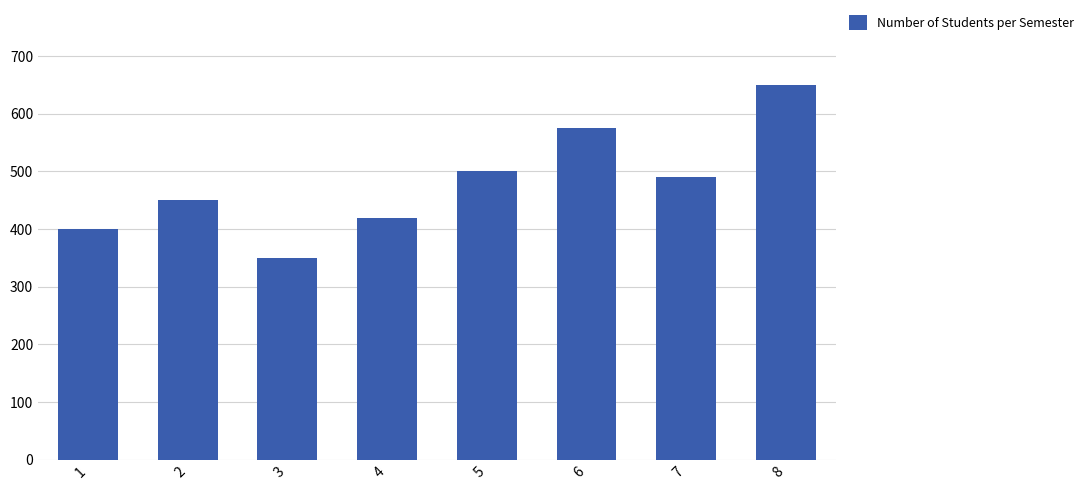

What is the value of the 8th bar from the left?

650